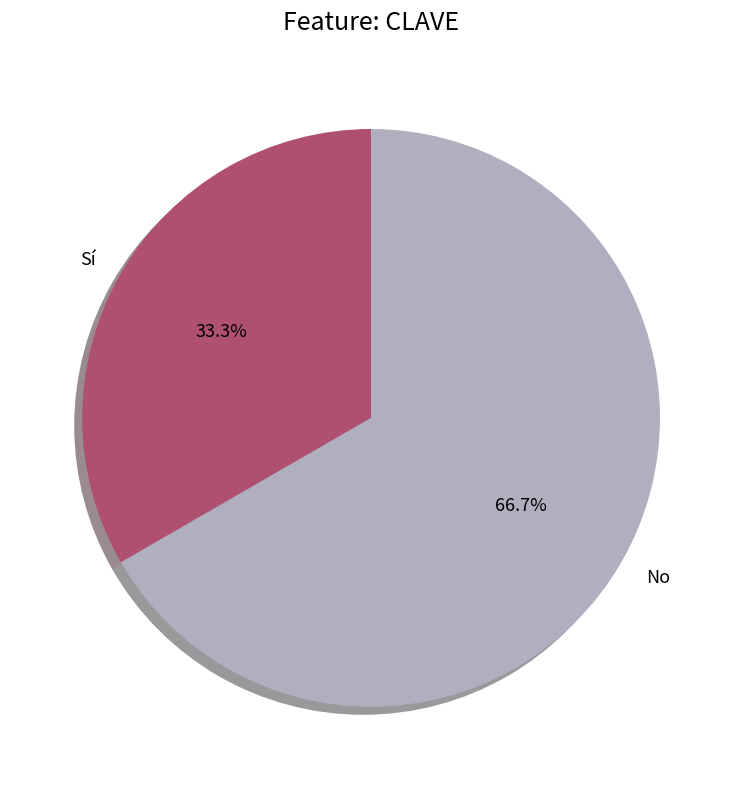

How much of the chart is everything except Sí?

66.7%